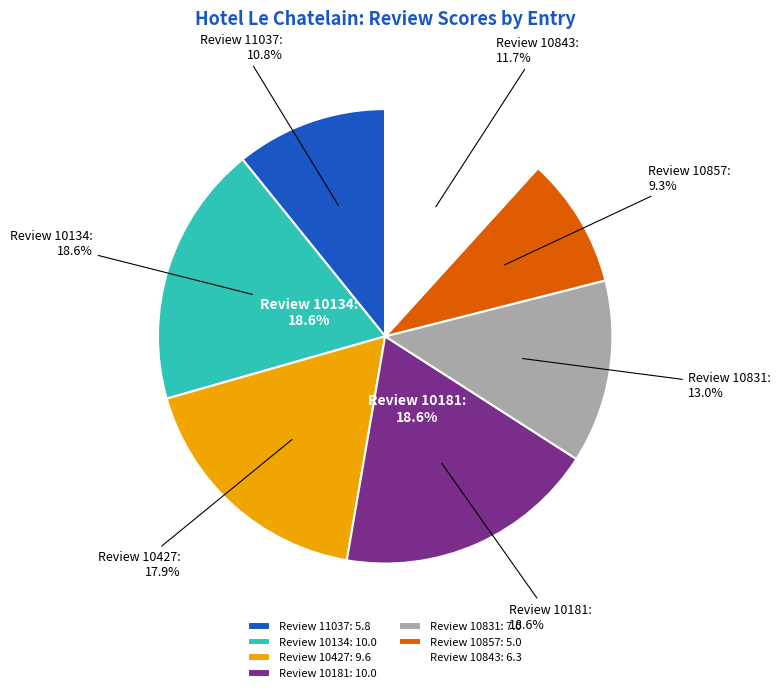

Rank the categories by value from lowest to highest.

10857, 11037, 10843, 10831, 10427, 10134, 10181